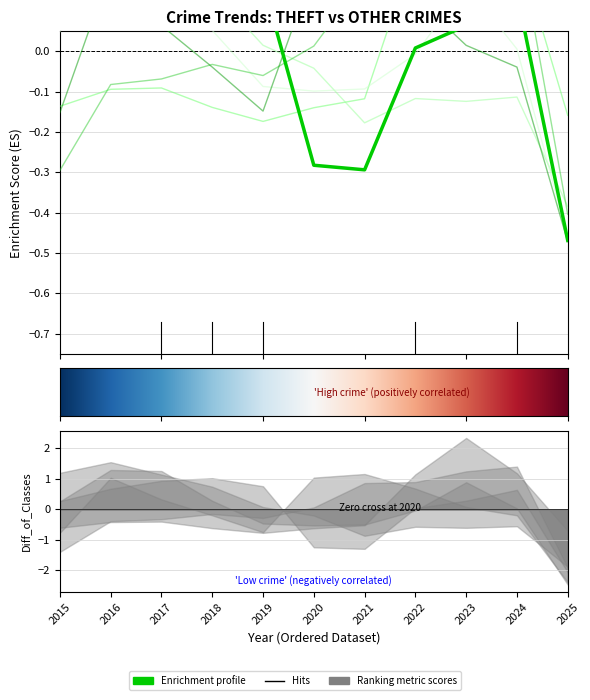

What is the spread (max minus min) of values at 2016?

0.4